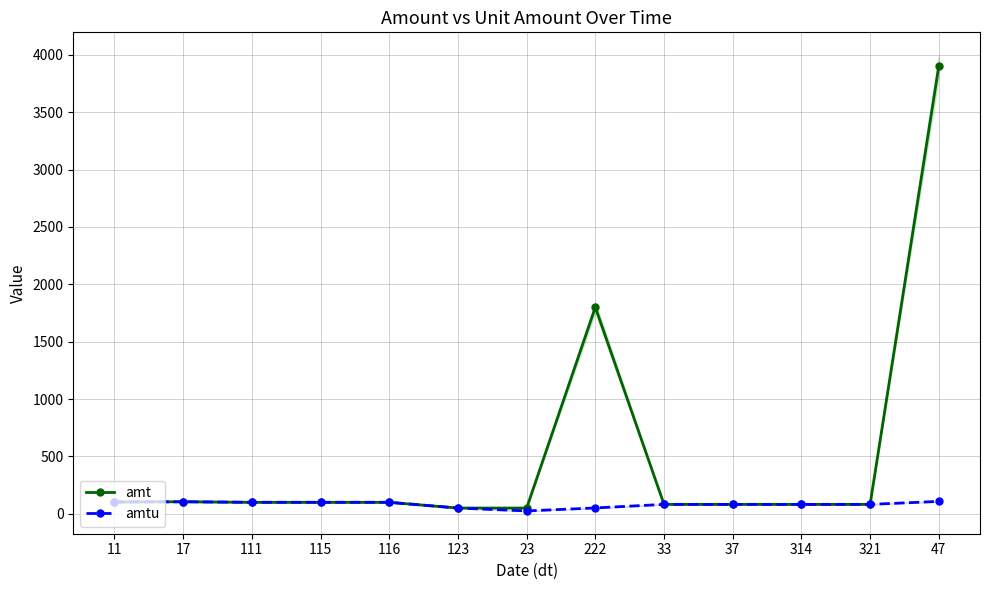

Where is amtu nearest to the value 66?

222